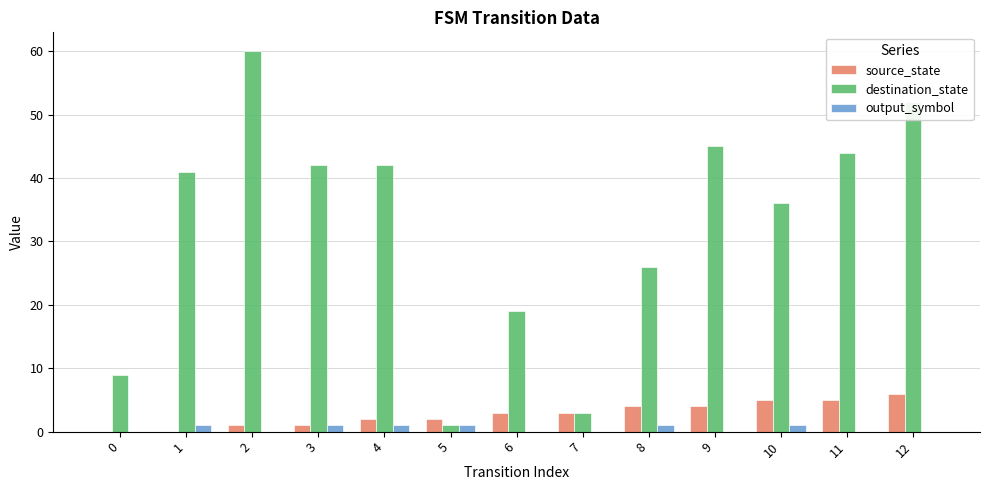

Which series changed the most between 7 and 8?

destination_state